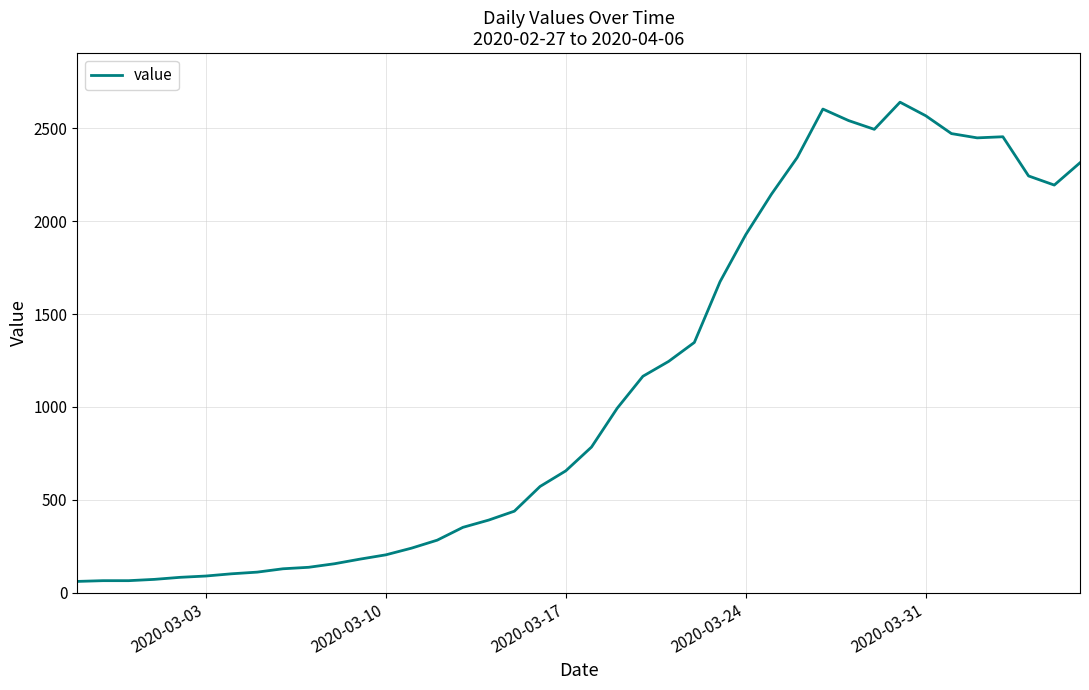

What is the difference between the maximum and minimum values?

2579